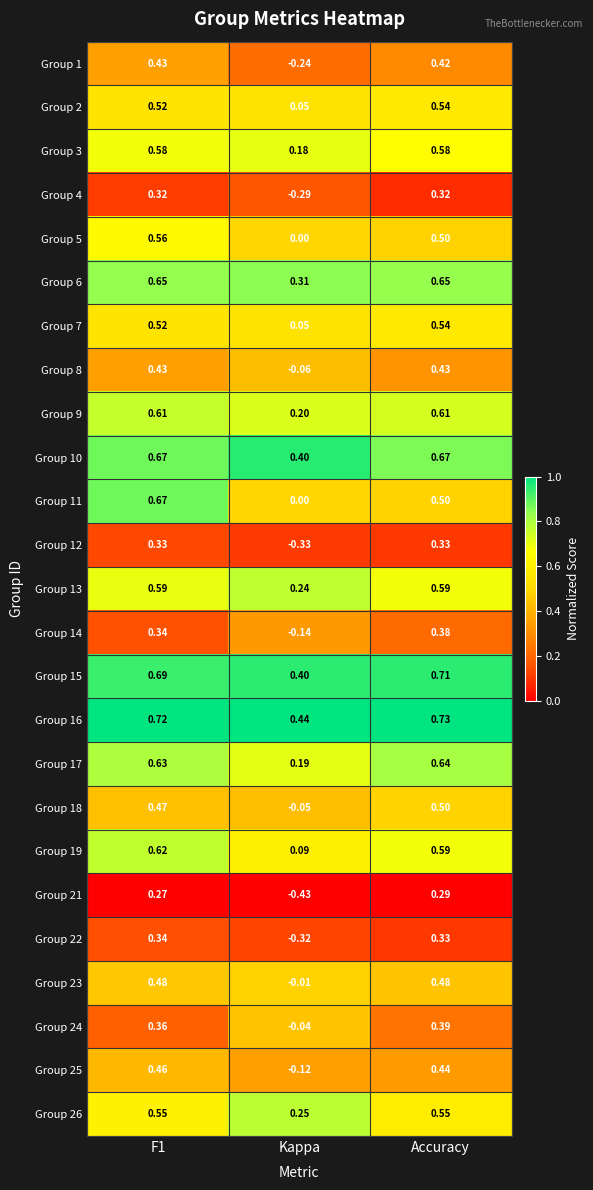

Between Kappa and Accuracy, which series saw the biggest shift?

Group 21